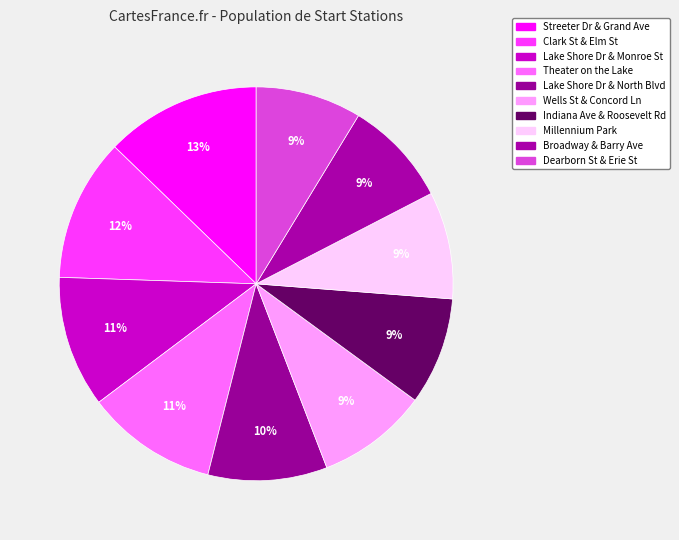

How many segments does this pie chart have?

10